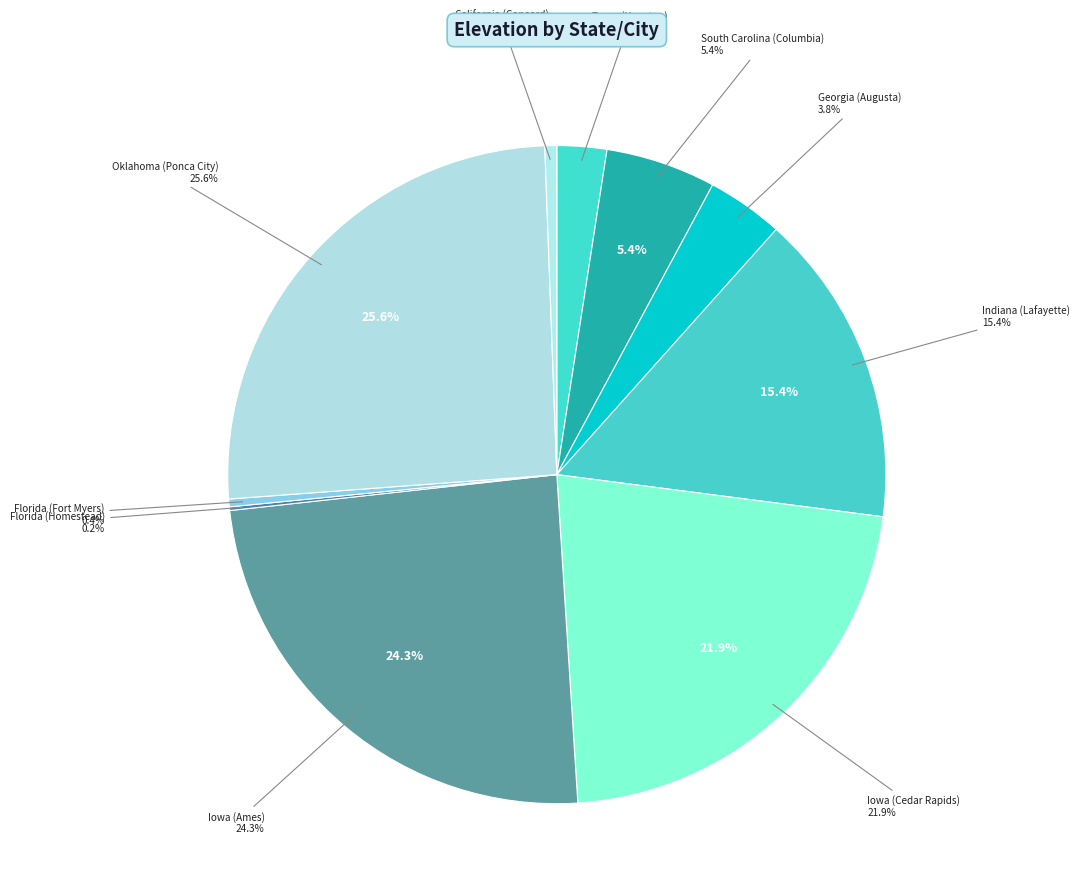

Count the number of slices in the pie.

10